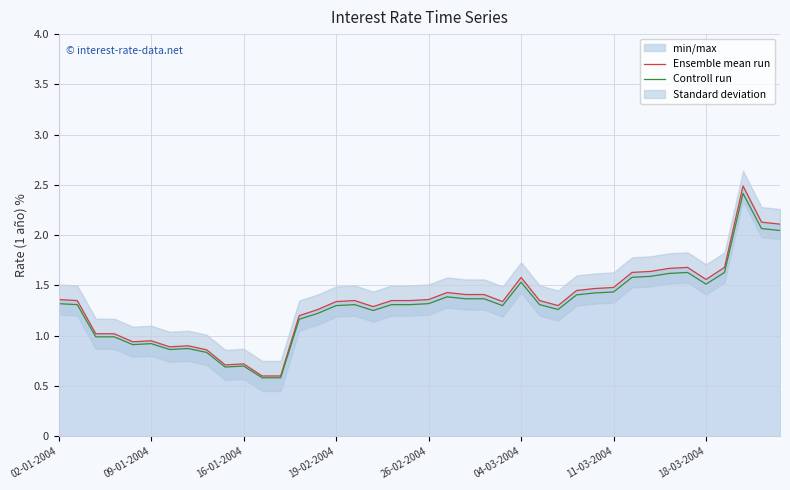

How many lines are shown in the chart?

2